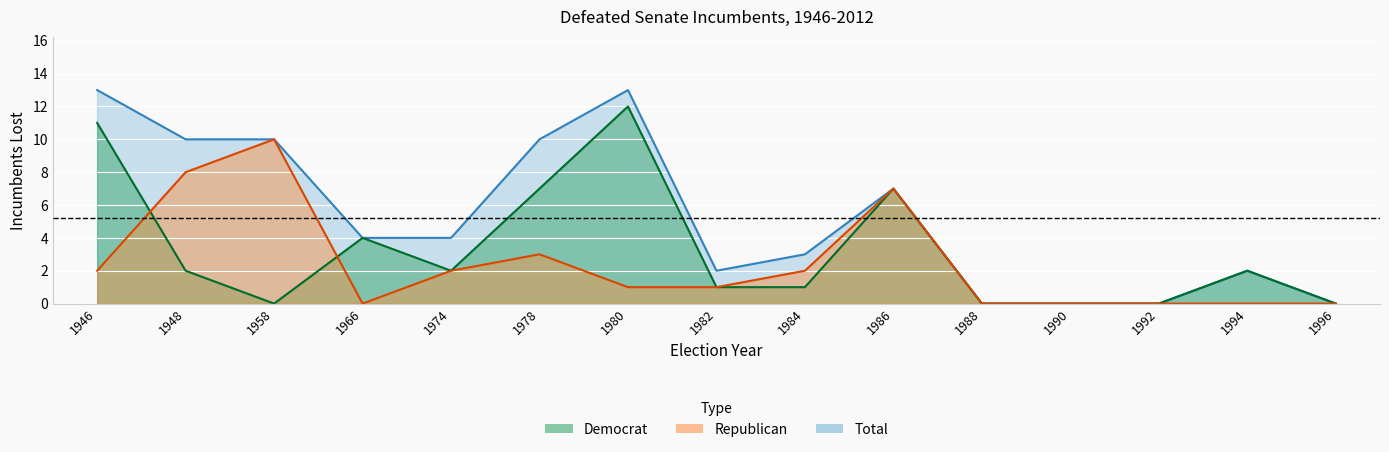

What is the average value of the Total (line) series?

5